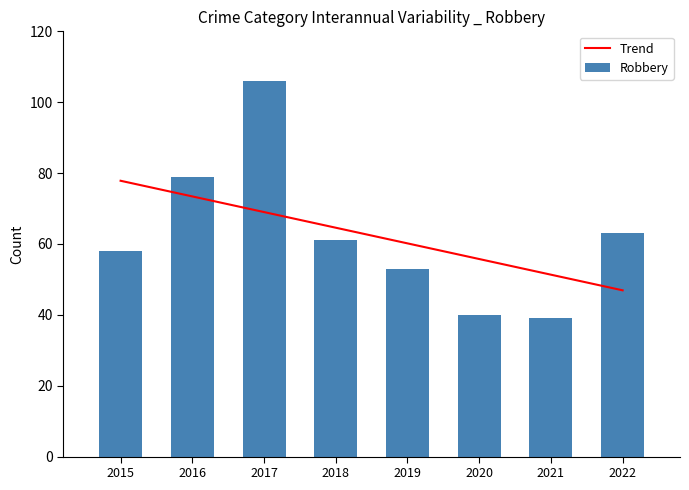

Where is Robbery nearest to the value 72?

2016